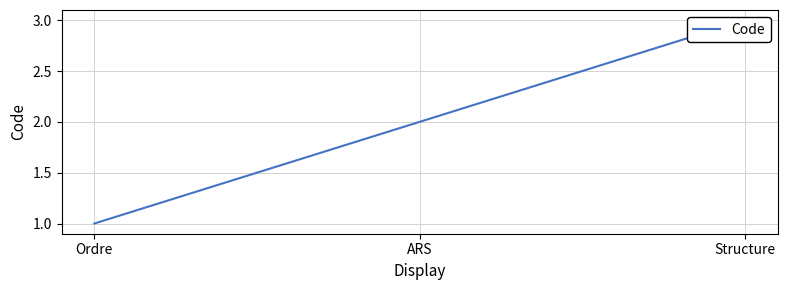

What is the label of the 3rd point from the left?

Structure